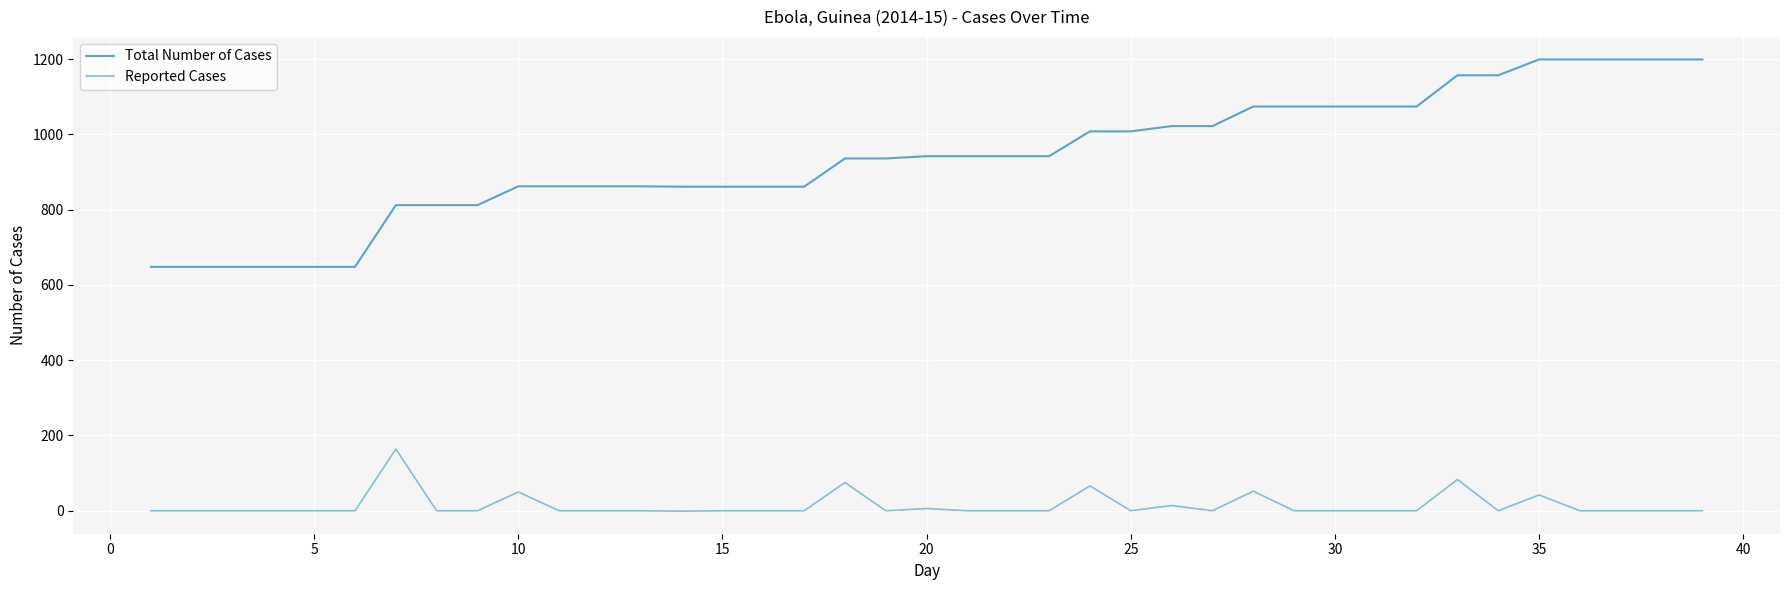

What is the difference between the maximum and minimum values in the Reported Cases series?

165